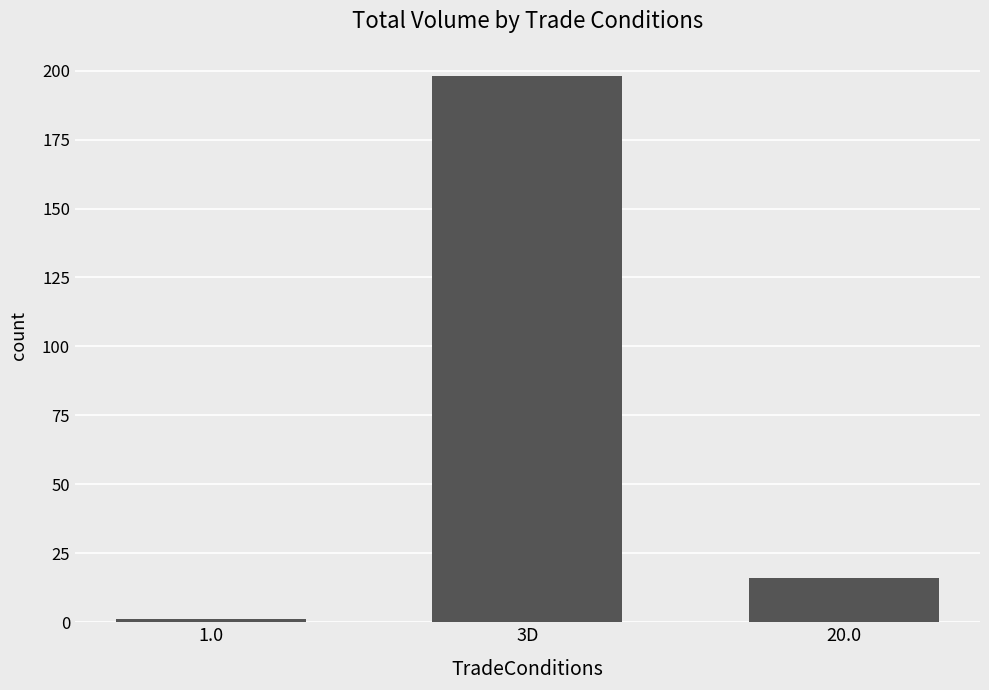

What is the difference between the values at 20.0 and 1.0?

15